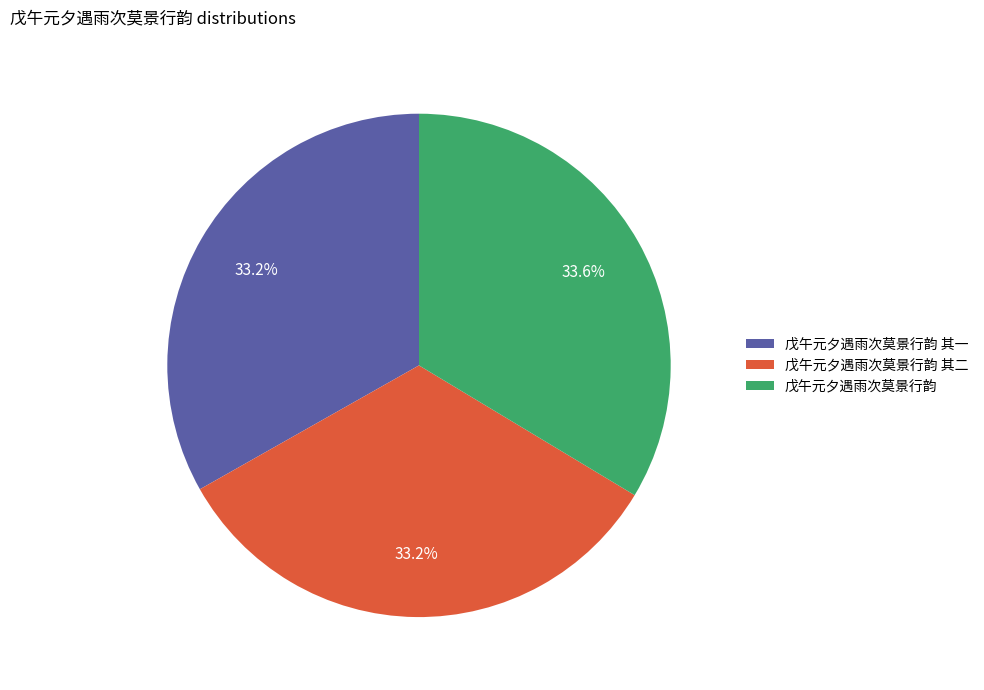

Is there a majority slice in this chart?

No